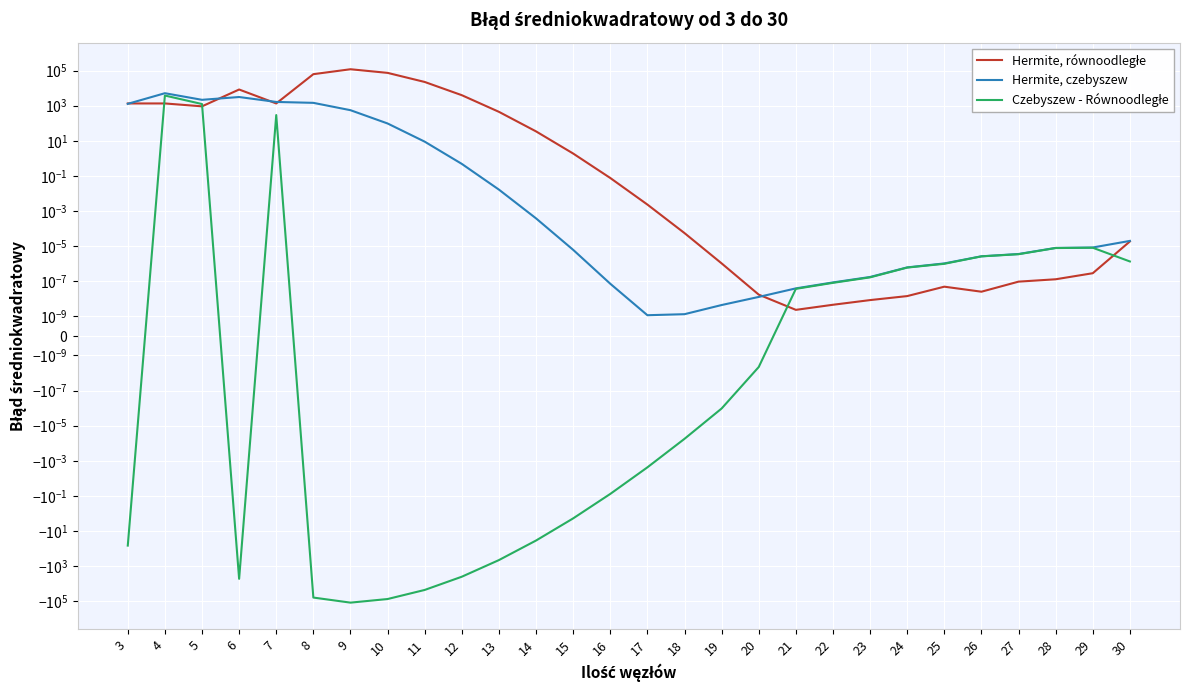

Which series has the widest spread of values?

Czebyszew - Równoodległe